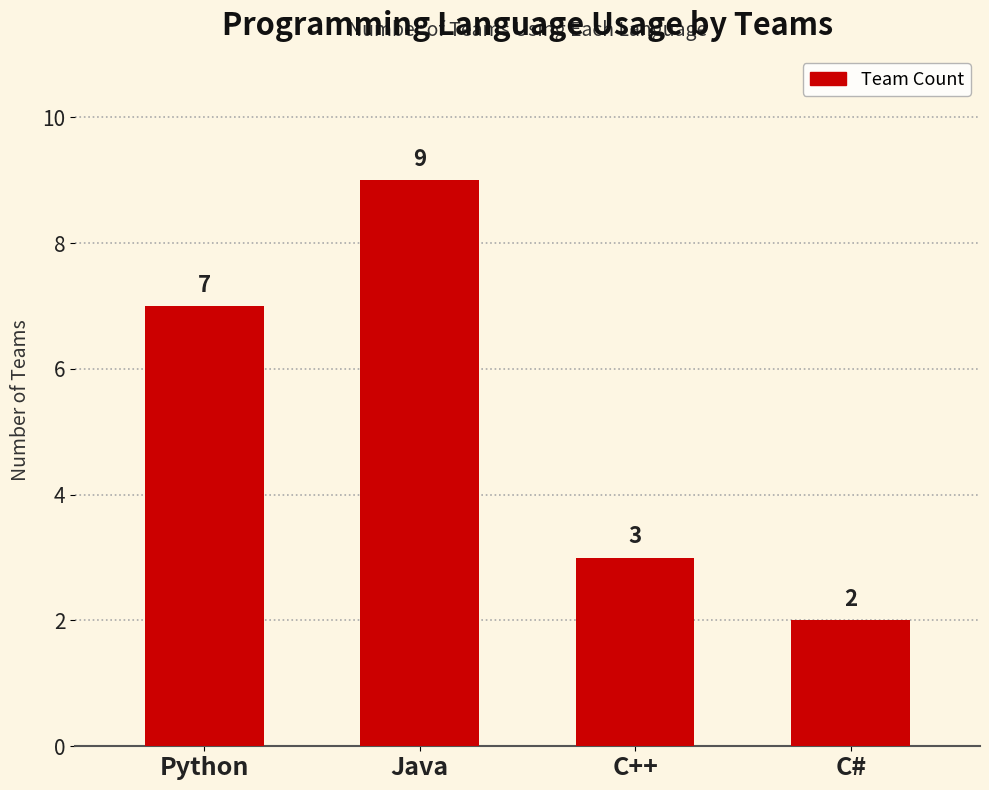

How many series are shown in this chart?

1